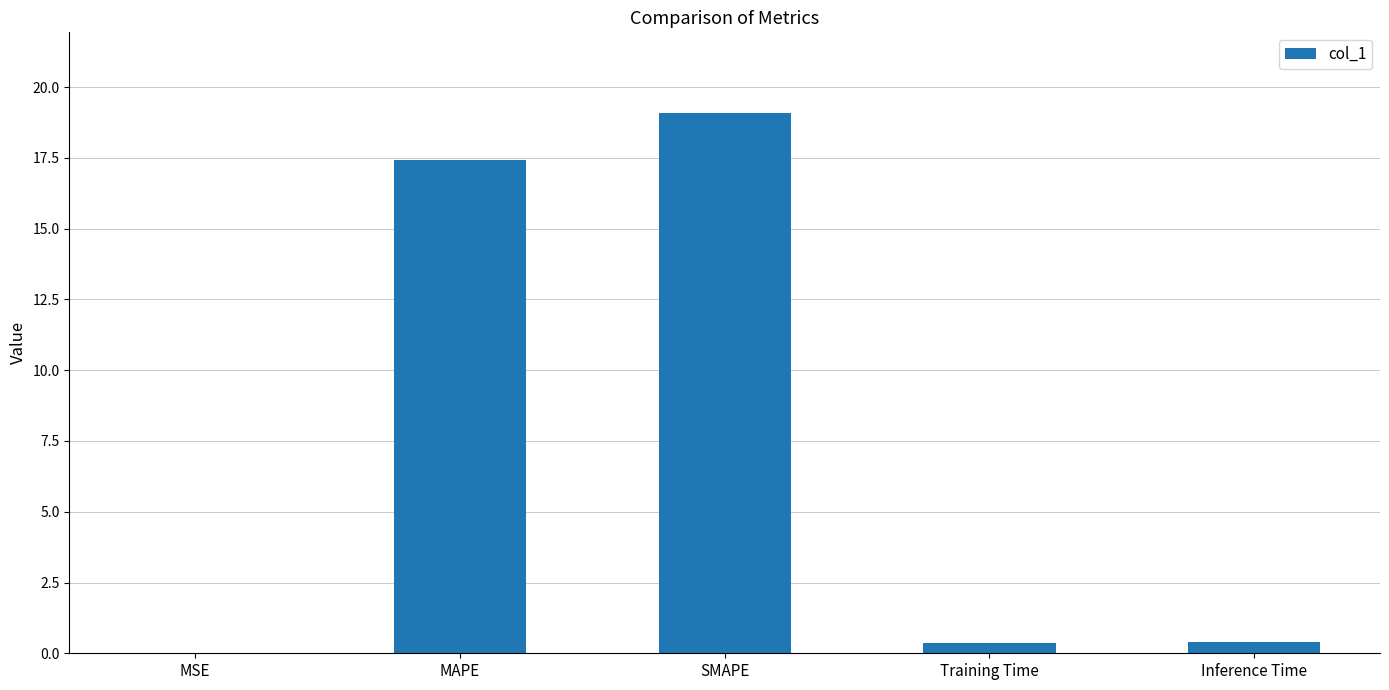

At which category does the chart reach its peak across all series?

SMAPE